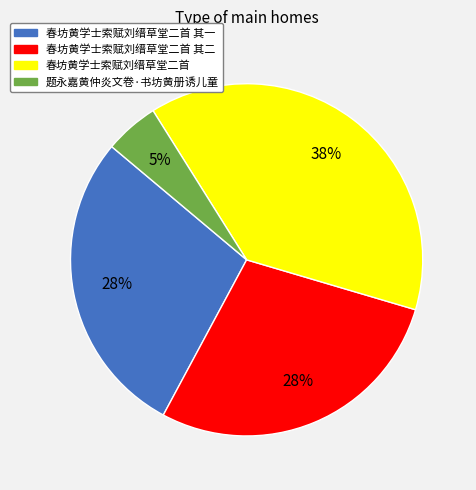

Does any single category account for the majority?

No